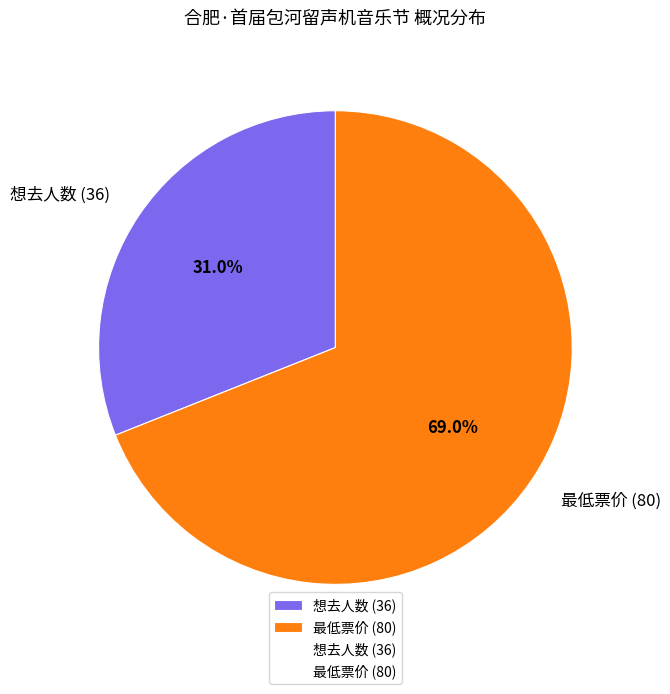

True or false: 想去人数 (36) accounts for 31% of the total.

True